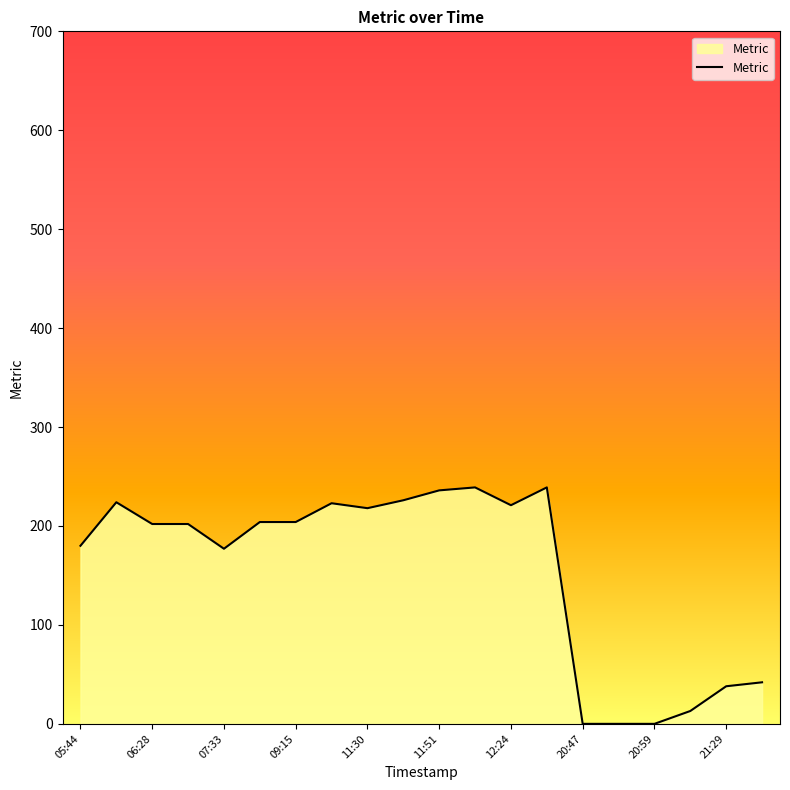

What is the difference between the maximum and minimum values?

239